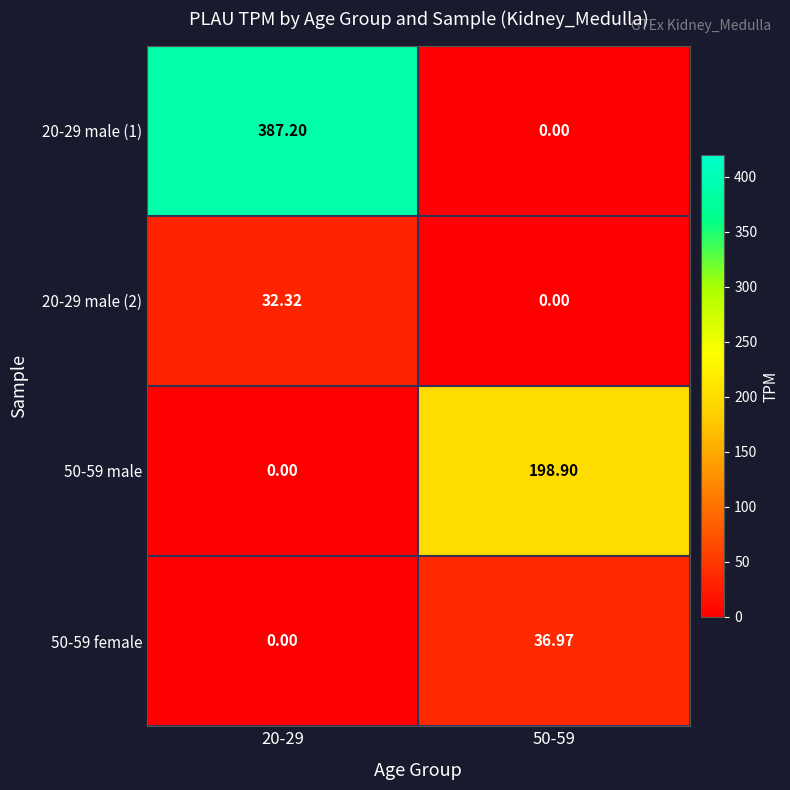

How many positive values does the 50-59 male series have?

1